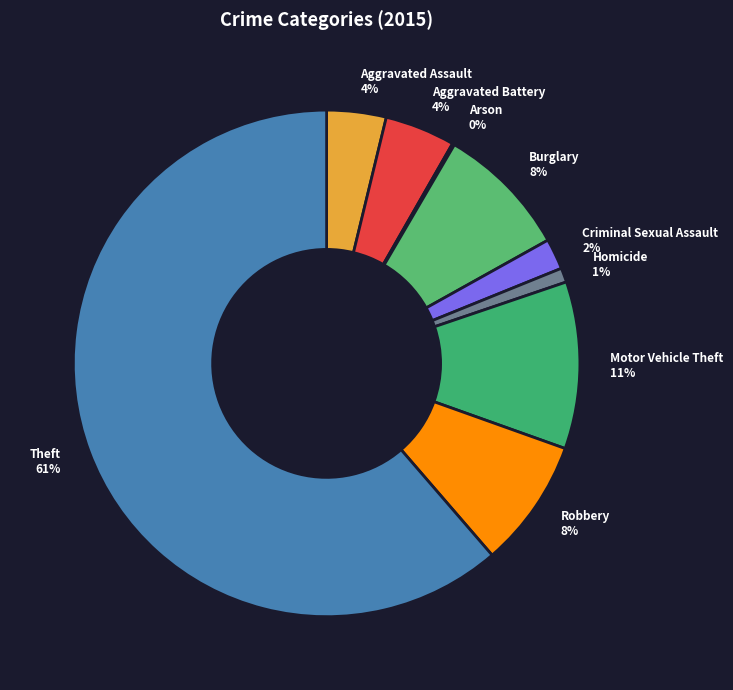

To the nearest percent, what is the average slice percentage?

11%